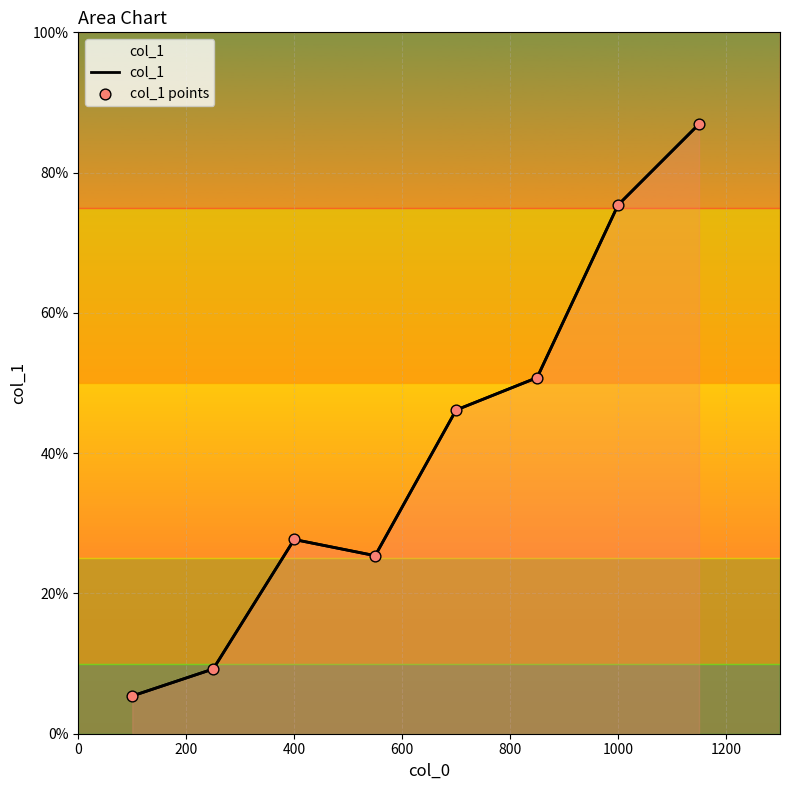

Which series has the largest total across all categories?

col_1